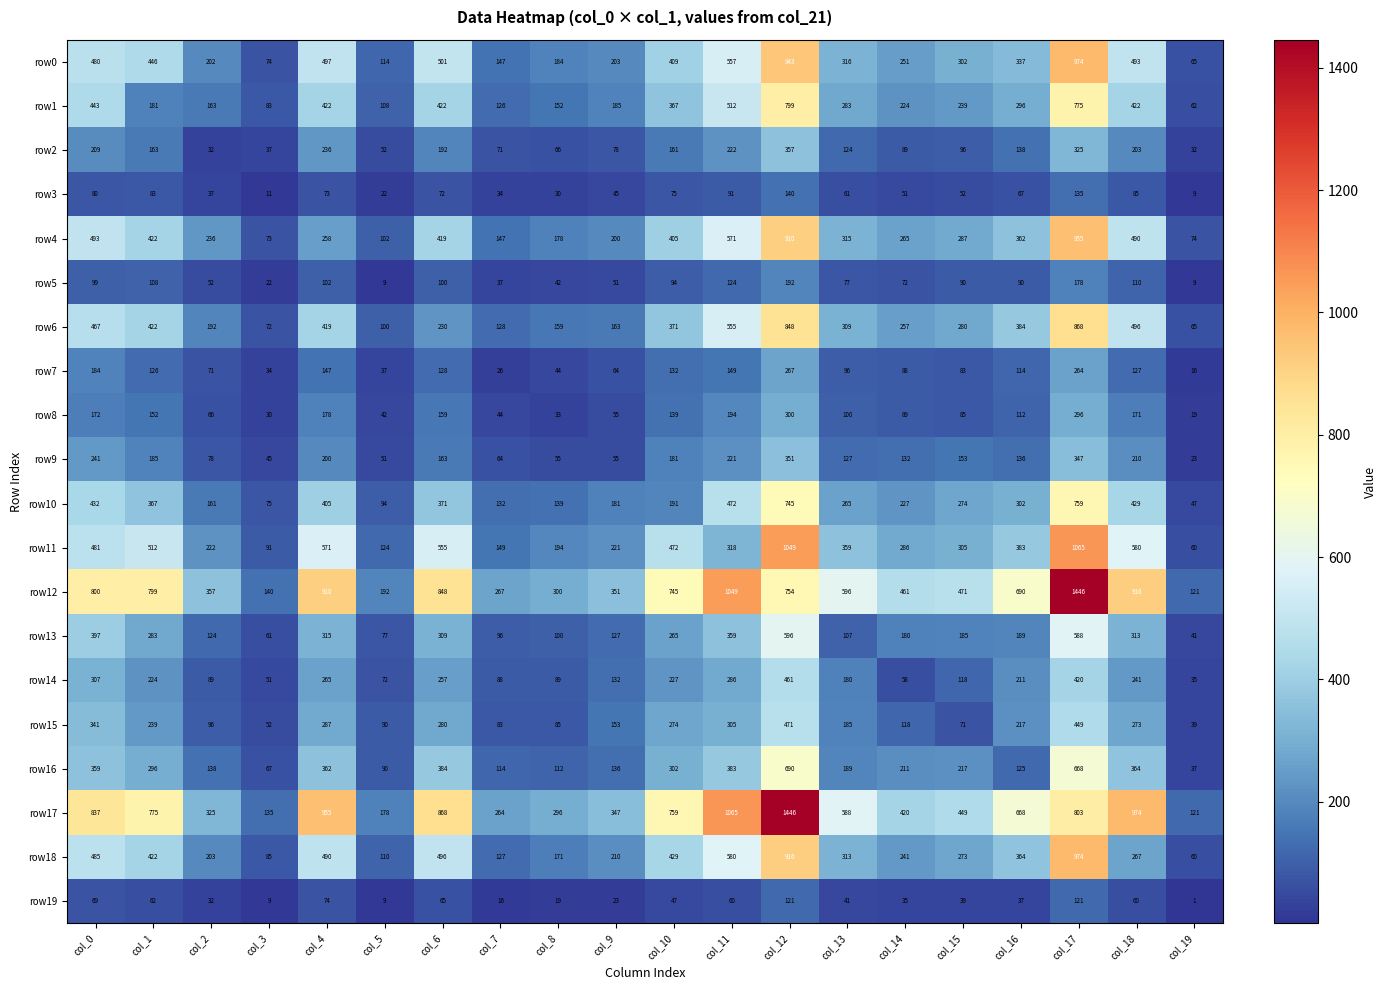

Count the number of data series in this chart.

20